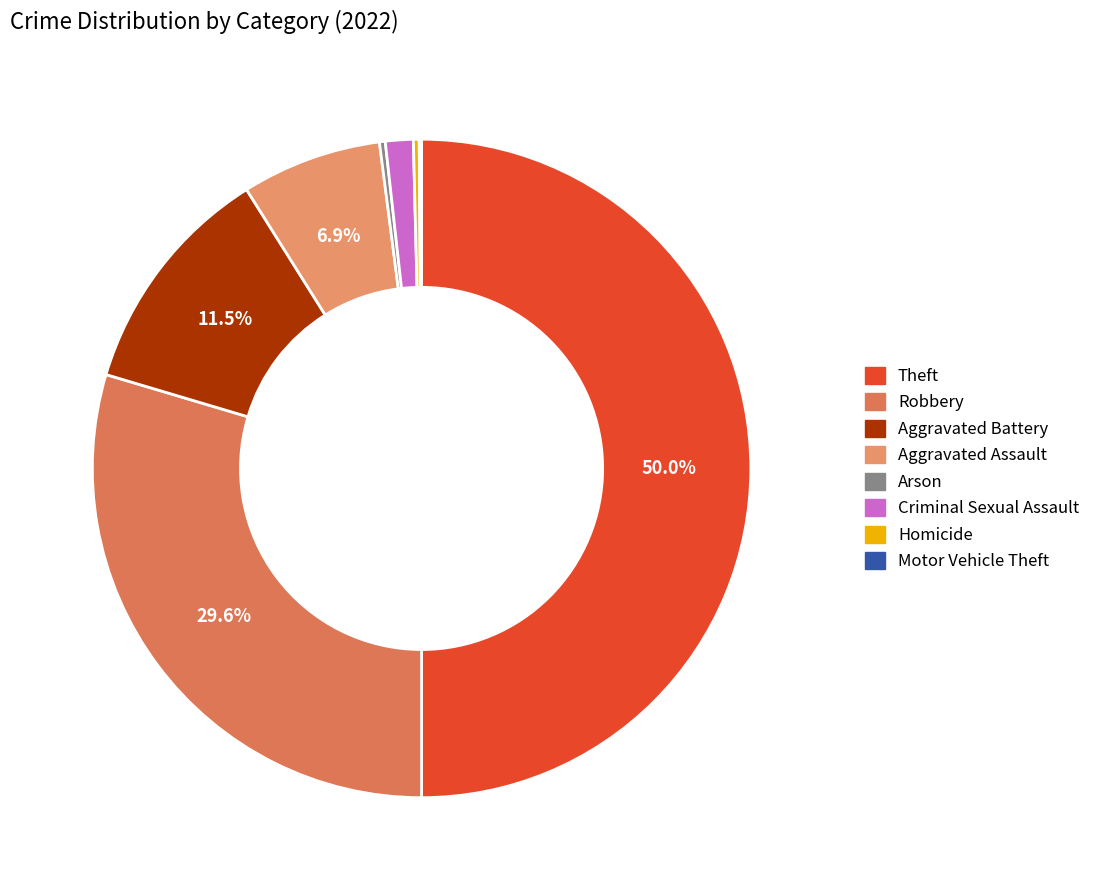

Is it true that Aggravated Battery is 20% of the pie?

False